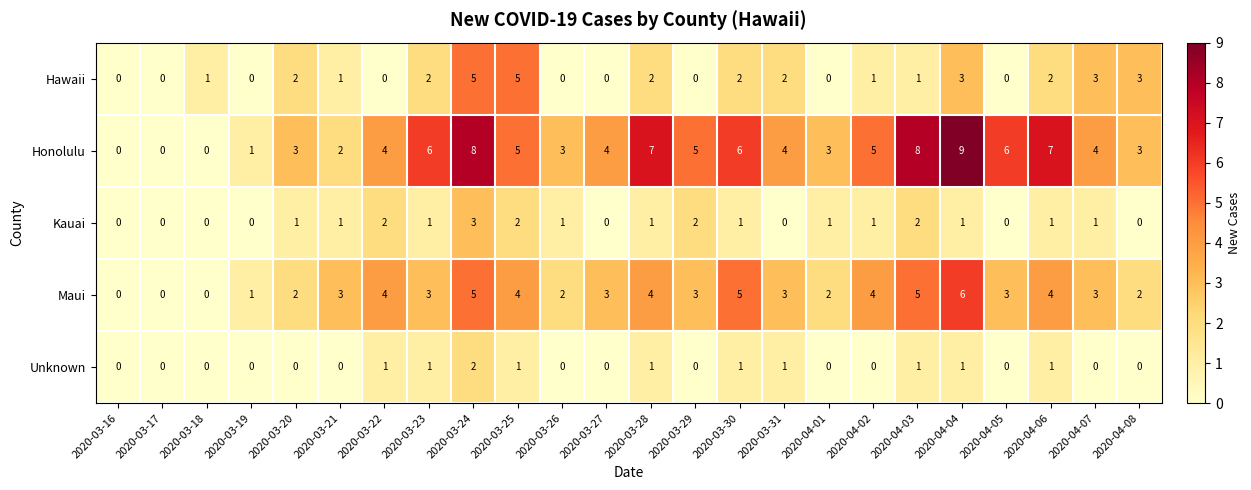

What is the spread (max minus min) of values at 2020-04-03?

7